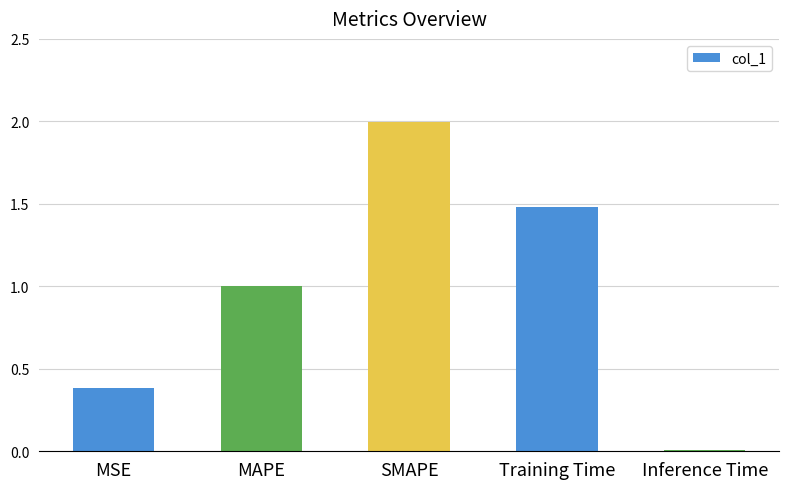

What is the change in value from MSE to Training Time?

+1.1